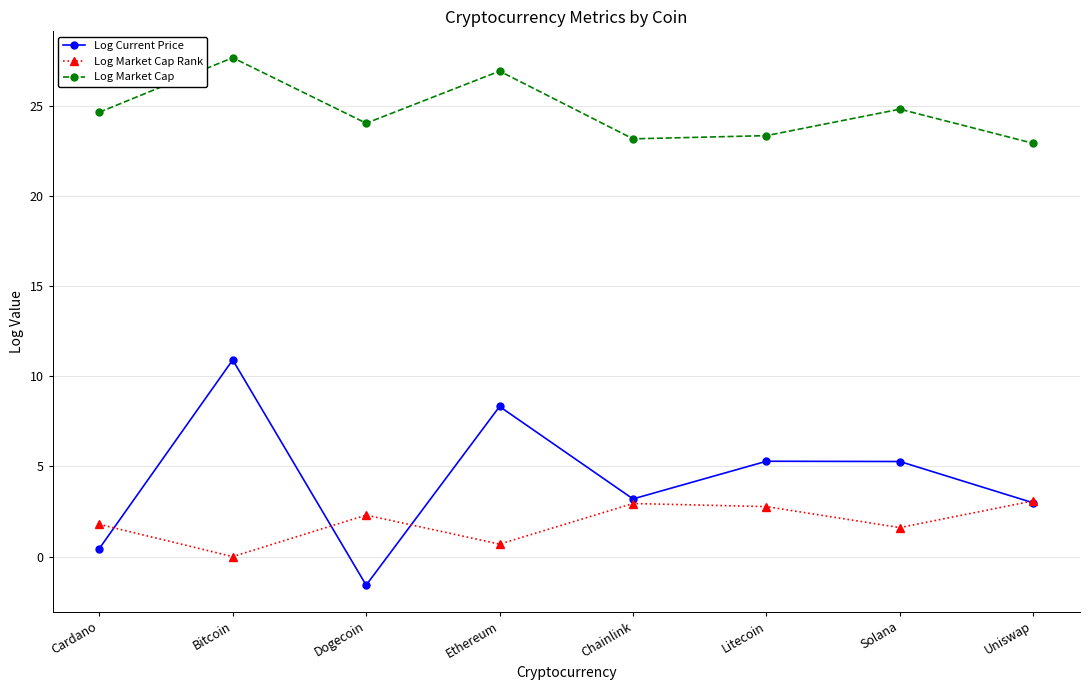

Reading left to right, transcribe all the data shown in this chart.

Log Current Price: Cardano=0.4	Bitcoin=10.9	Dogecoin=-1.6	Ethereum=8.3	Chainlink=3.2	Litecoin=5.3	Solana=5.3	Uniswap=3.0
Log Market Cap Rank: Cardano=1.8	Bitcoin=0.0	Dogecoin=2.3	Ethereum=0.7	Chainlink=2.9	Litecoin=2.8	Solana=1.6	Uniswap=3.1
Log Market Cap: Cardano=24.6	Bitcoin=27.7	Dogecoin=24.0	Ethereum=26.9	Chainlink=23.2	Litecoin=23.3	Solana=24.8	Uniswap=22.9